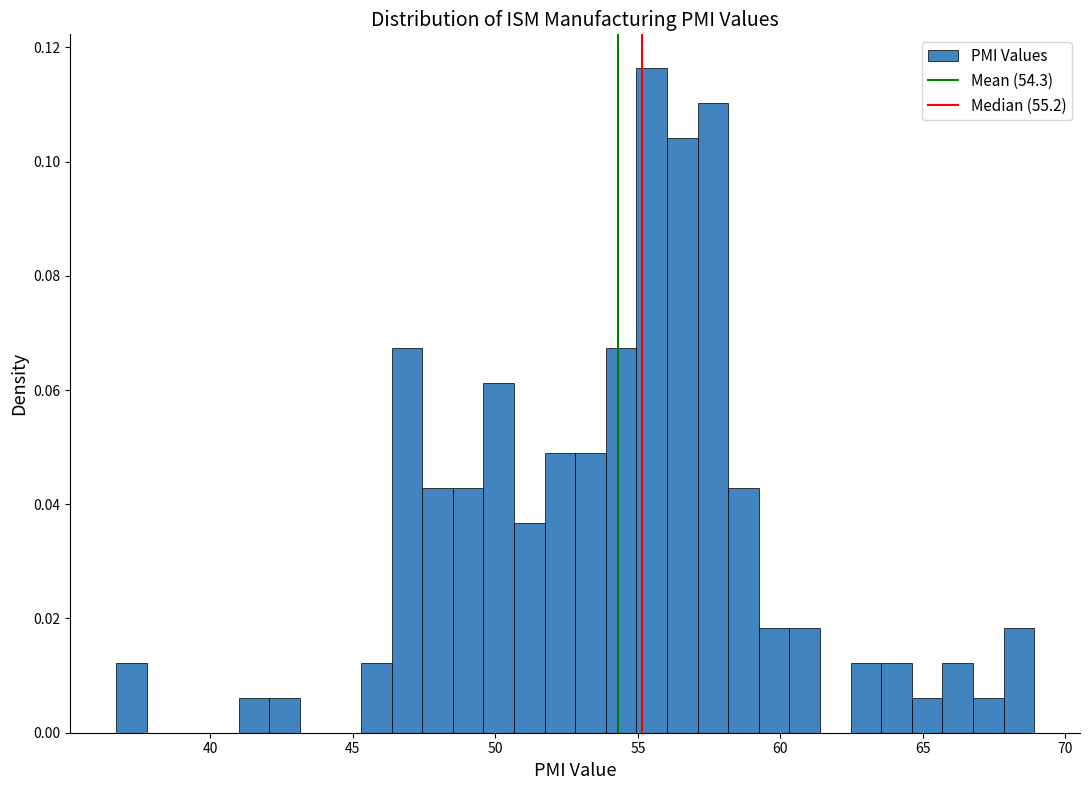

Read against the x-axis, roughly where is the centre of the tallest bar?

55.5